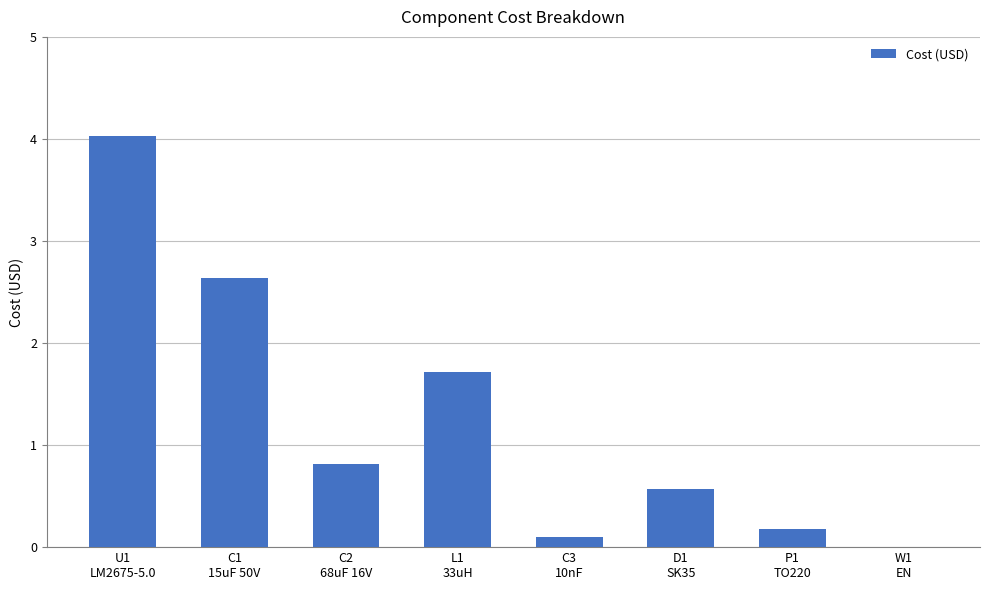

Reading right to left, what are all the values shown in this chart?

W1
EN=0.0	P1
TO220=0.2	D1
SK35=0.6	C3
10nF=0.1	L1
33uH=1.7	C2
68uF 16V=0.8	C1
15uF 50V=2.6	U1
LM2675-5.0=4.0